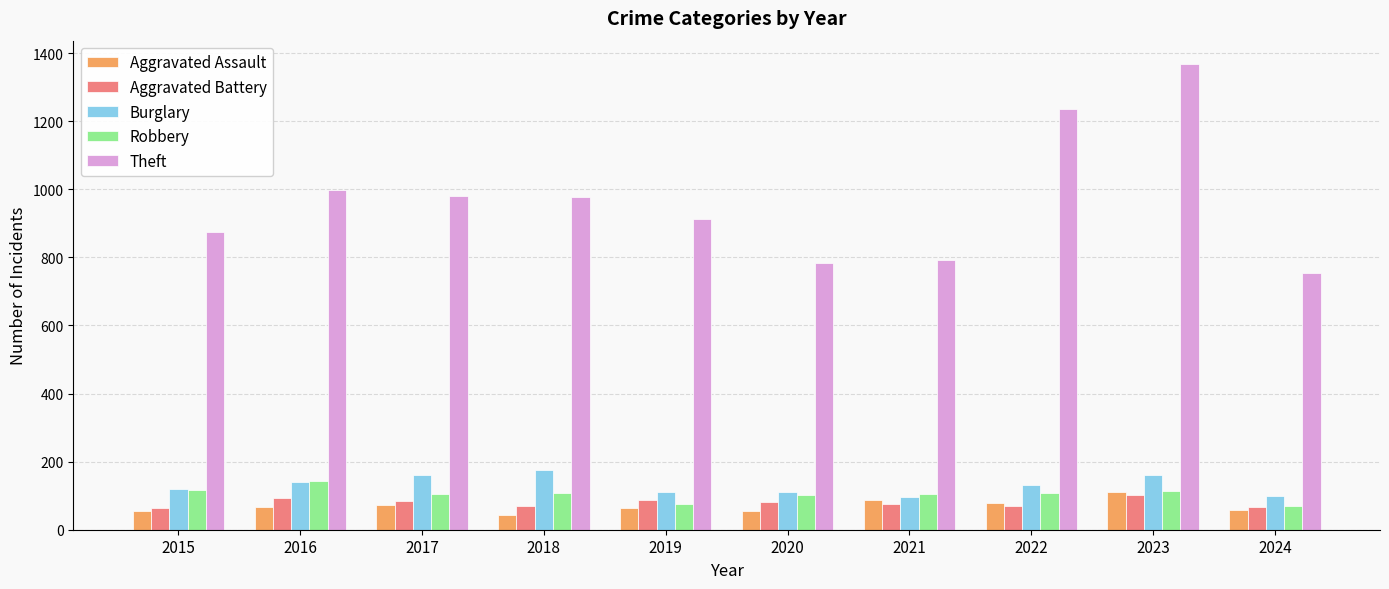

What is the spread (max minus min) of values at 2023?

1266